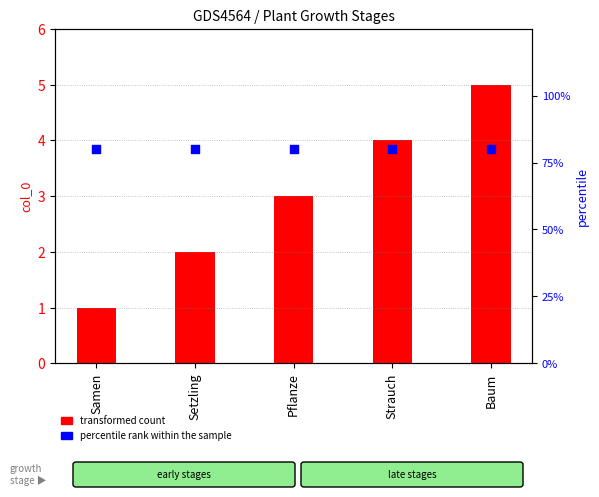

At which category is the sum across all series the highest?

Baum